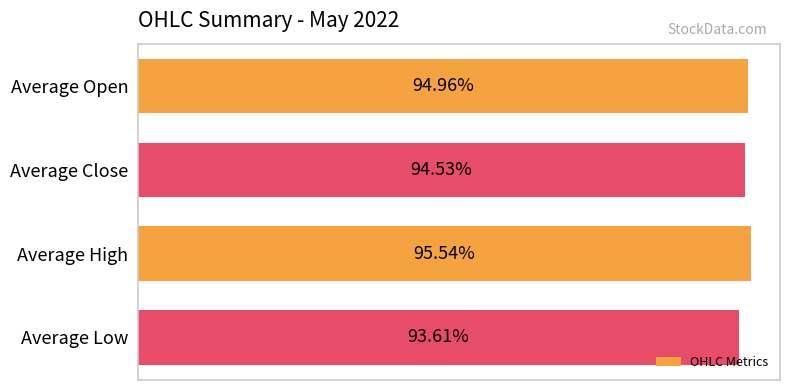

What is the label of the 3rd bar from the top?

Average High